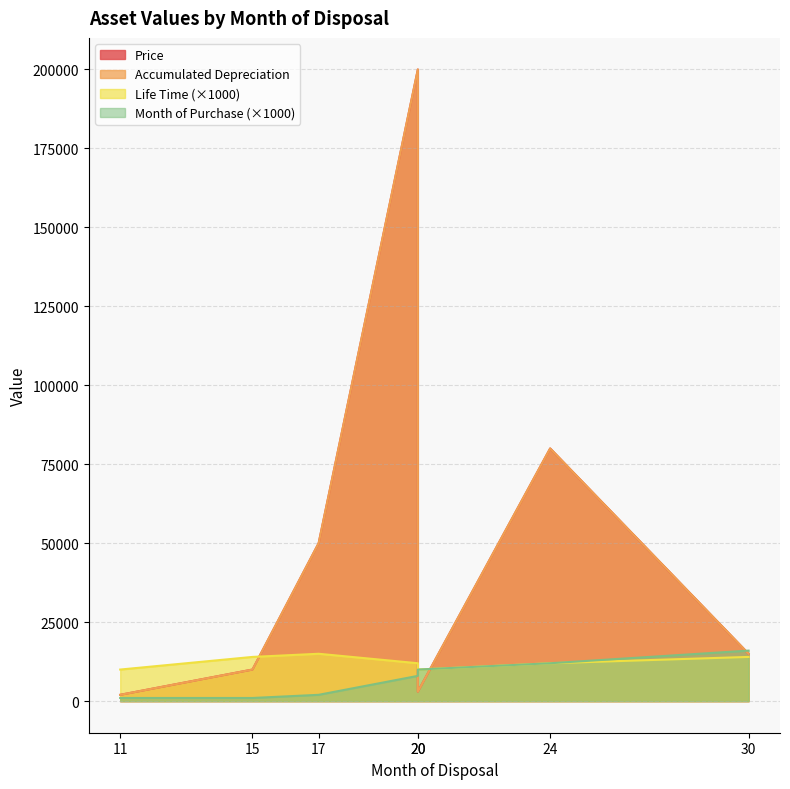

At which label does Price reach its peak?

20